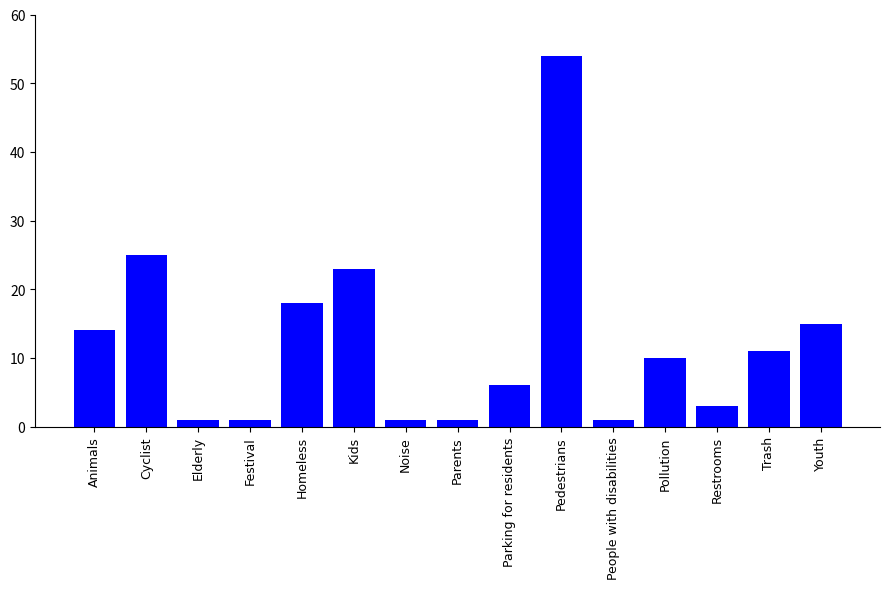

What is the smallest value displayed?

1